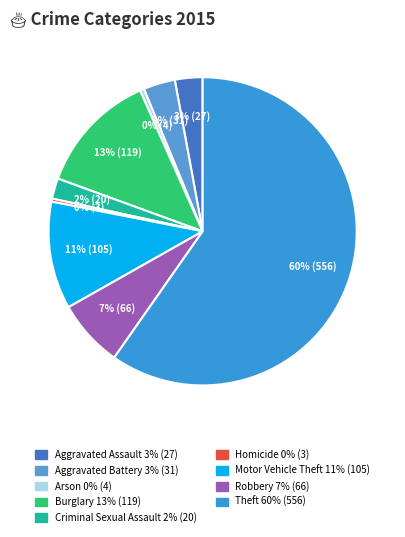

Which category accounts for the majority?

Theft